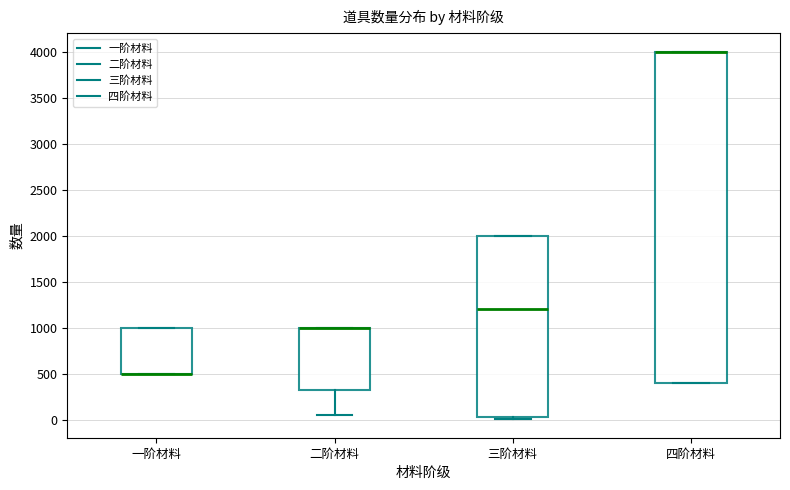

Reading left to right, transcribe this box plot: for each box, give where its median line is, the range the box spans, and where its two whiskers end, as read against the y-axis. The values are not printed on the chart, so give them approximately, as read against the axis.

一阶材料: median 500 (drawn on the box's lower edge), box 500 to 1000, whiskers 500 to 1000
二阶材料: median 1000 (drawn on the box's upper edge), box 300 to 1000, whiskers 50 to 1000
三阶材料: median 1200, box 50 to 2000, whiskers 0 to 2000
四阶材料: median 4000 (drawn on the box's upper edge), box 400 to 4000, whiskers 400 to 4000